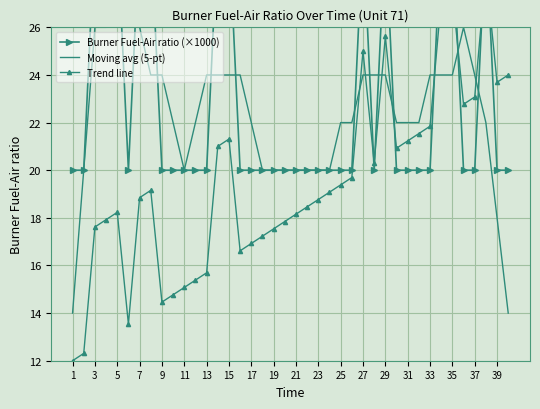

How many interior local valleys does the Burner Fuel-Air ratio (×1000) series have?

2